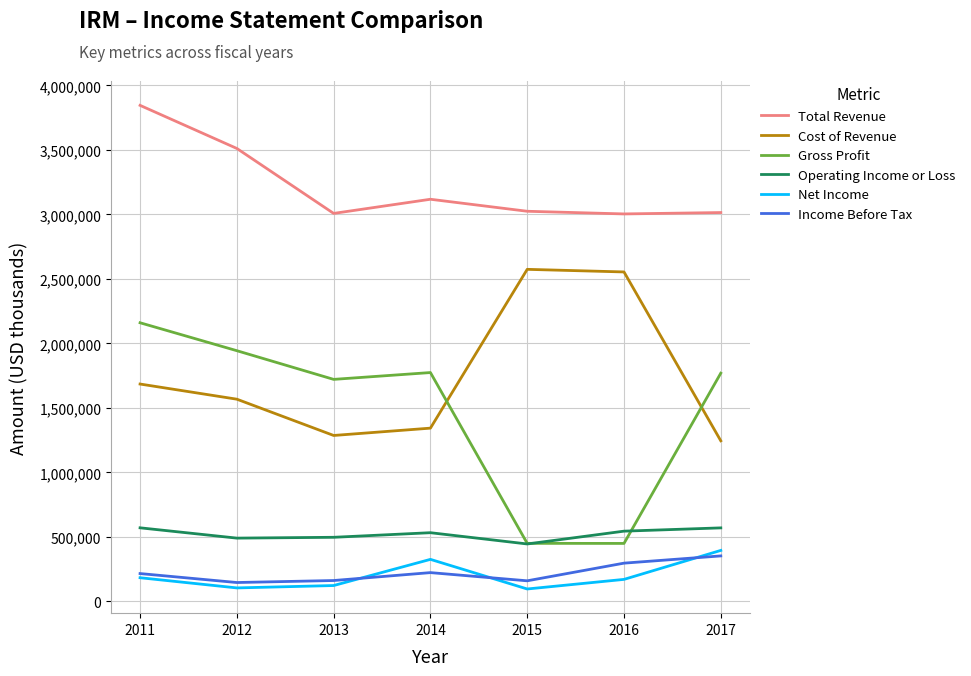

What is the maximum value for Net Income?

395500